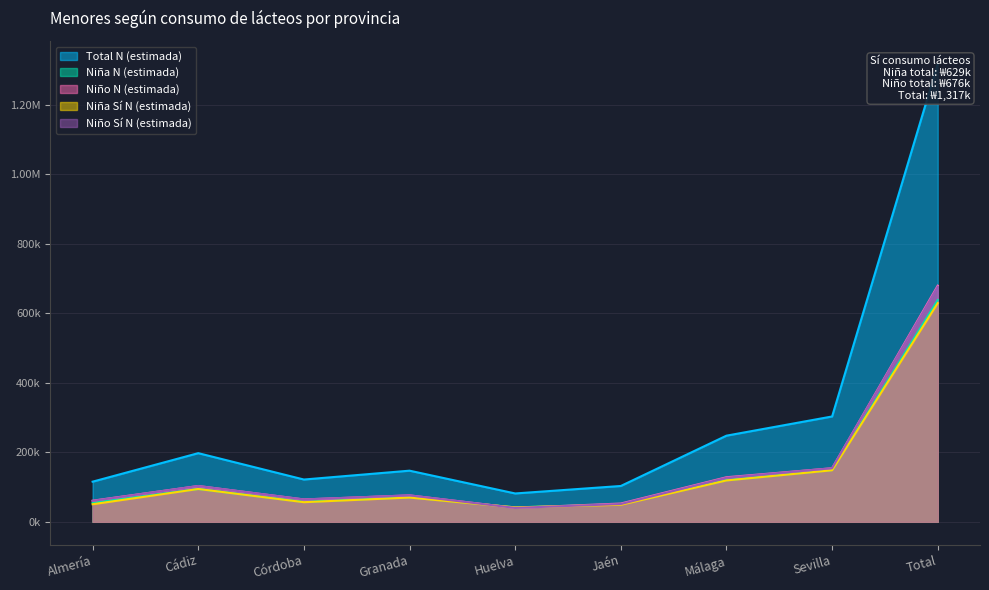

What is the label of the 6th point from the left?

Jaén